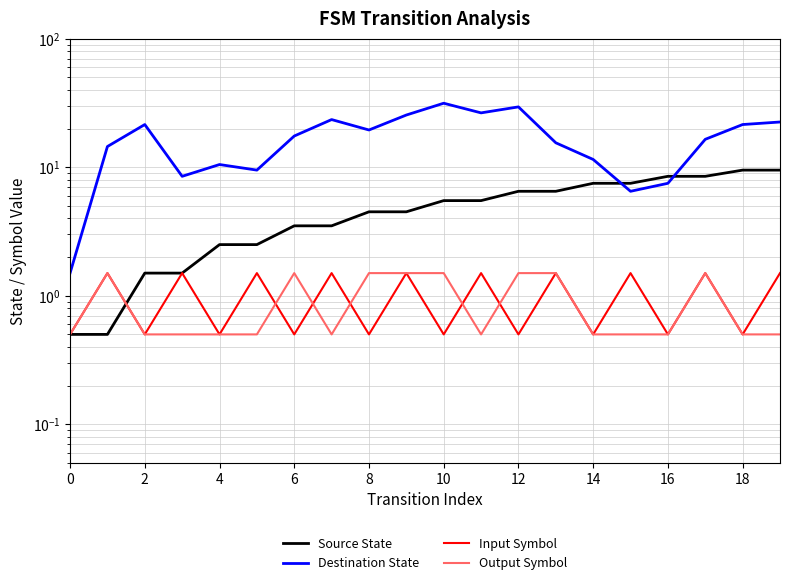

Does the chart display data point markers on the line(s)?

No